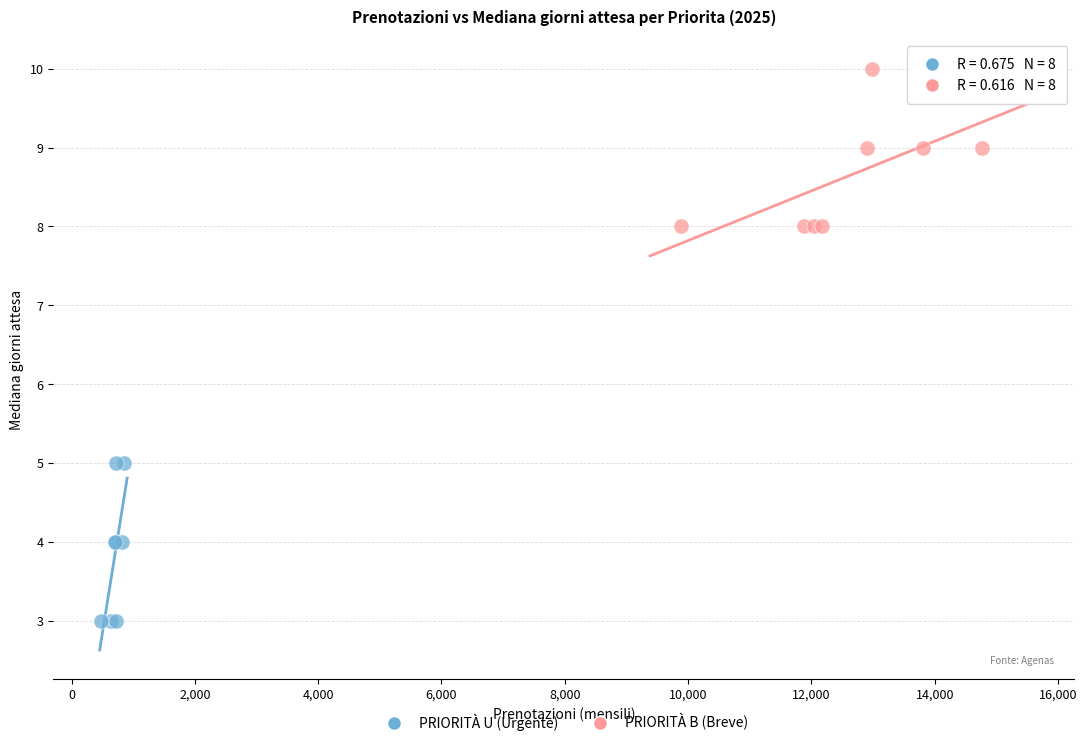

Which series reaches the maximum Y coordinate?

PRIORITÀ B (Breve)